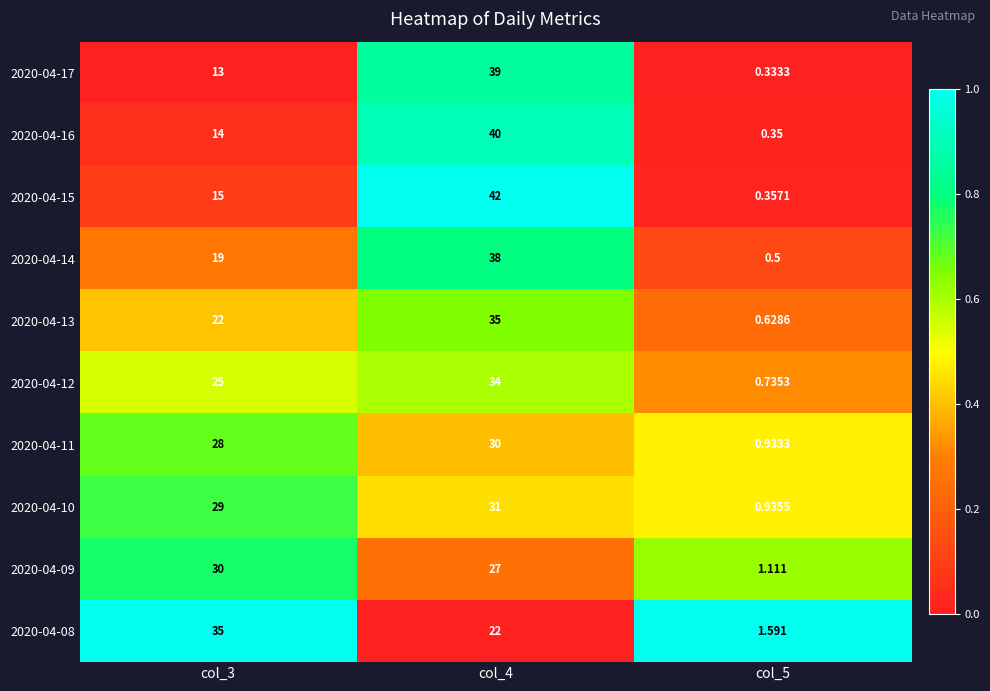

How many data points does each series have?

3